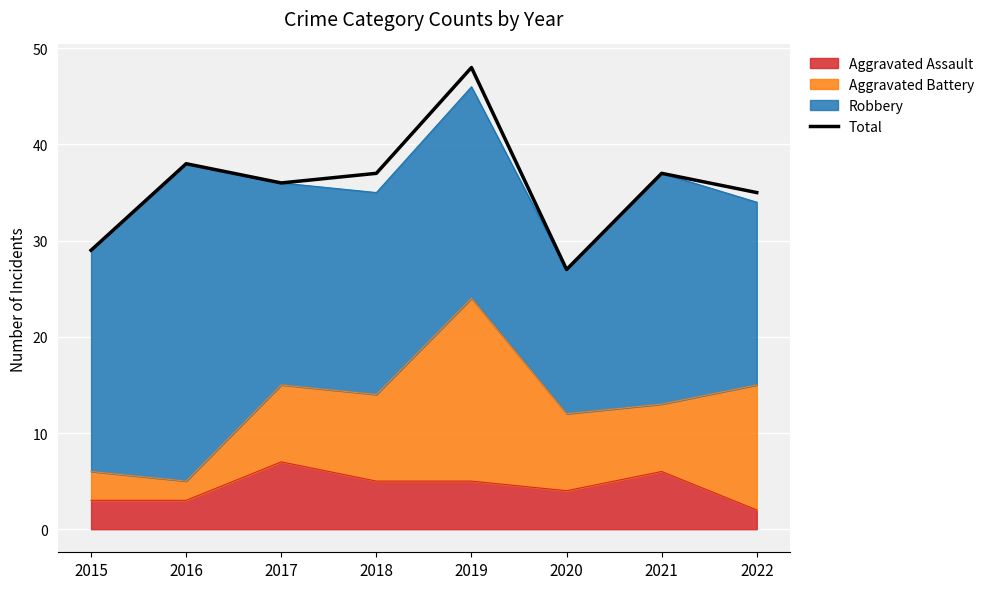

True or false: there are more than 0 points higher than both neighbors.

True